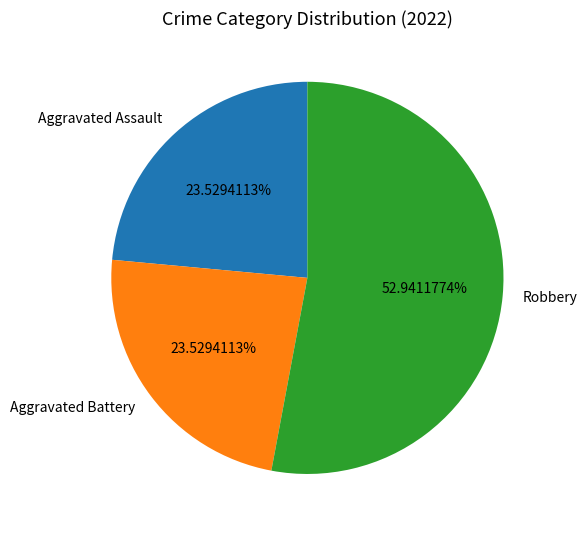

Does Robbery account for over 50% of the chart?

Yes